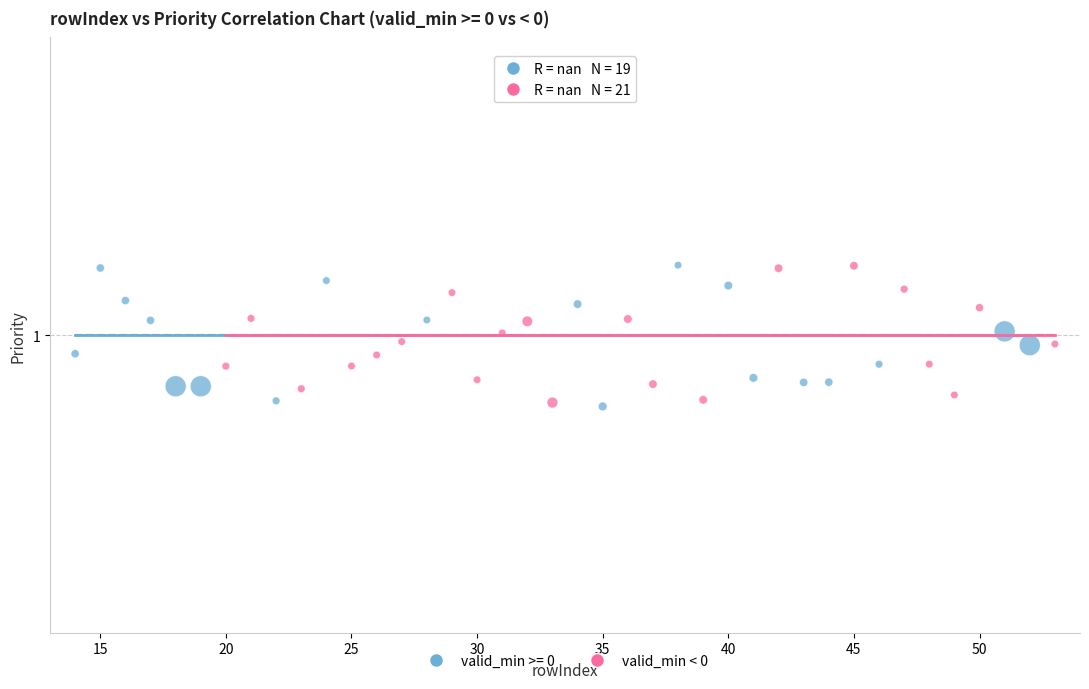

What are all the series names shown in the legend?

valid_min >= 0, valid_min < 0